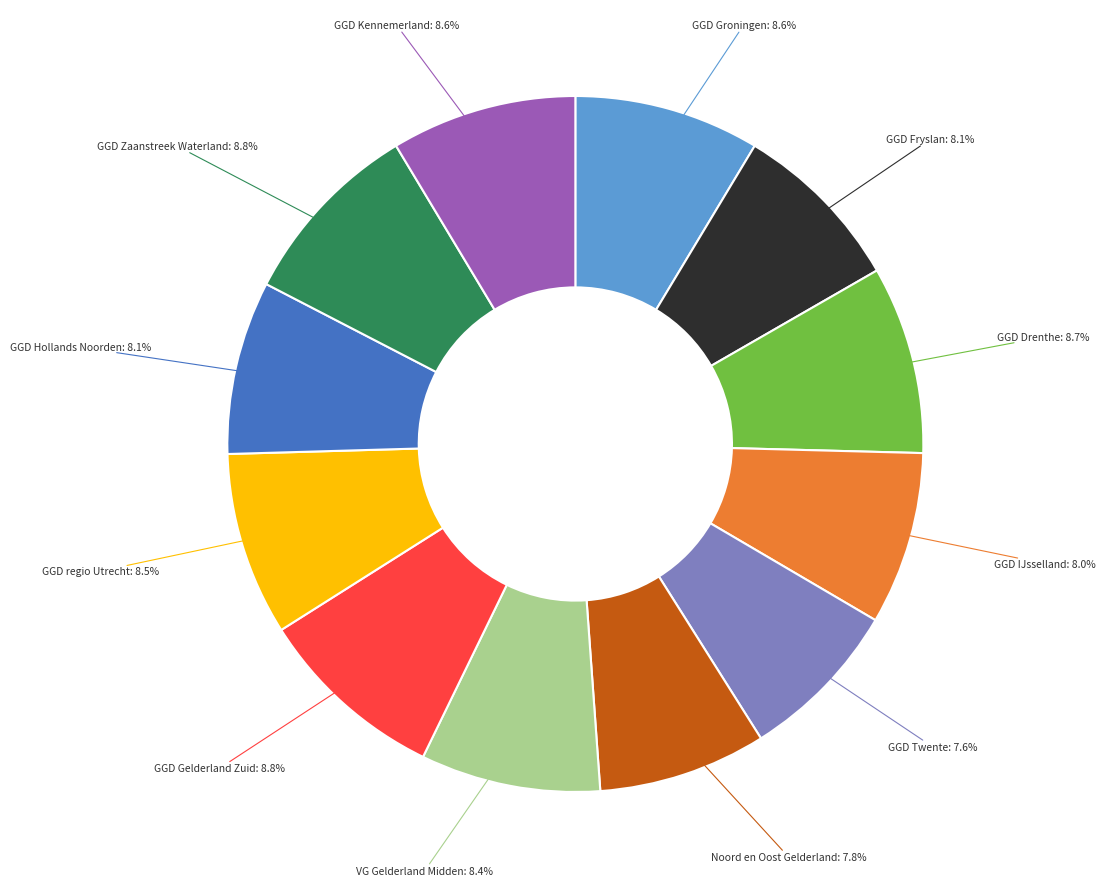

Does any single category account for the majority?

No